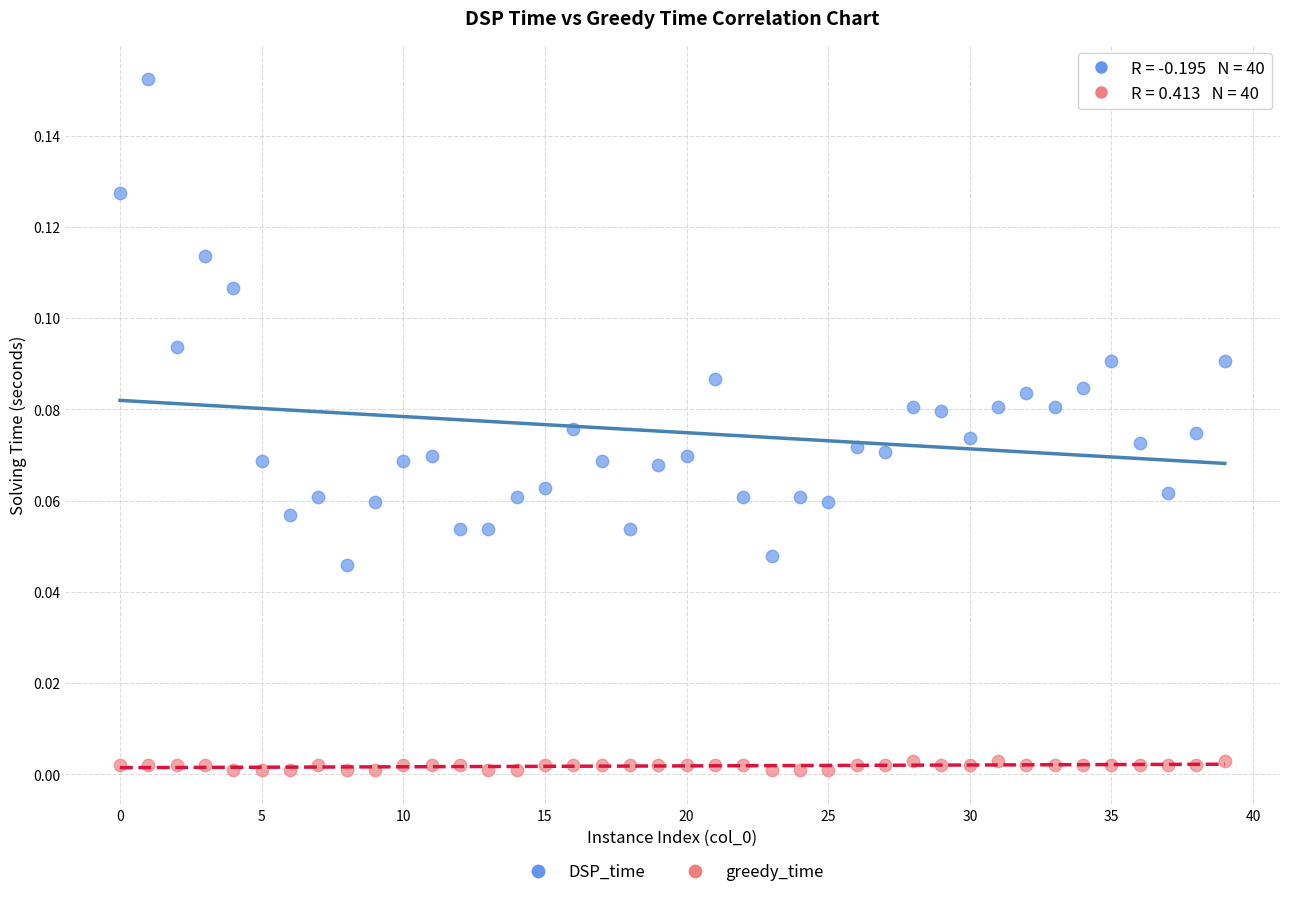

Which series has the widest spread of Y values?

DSP_time